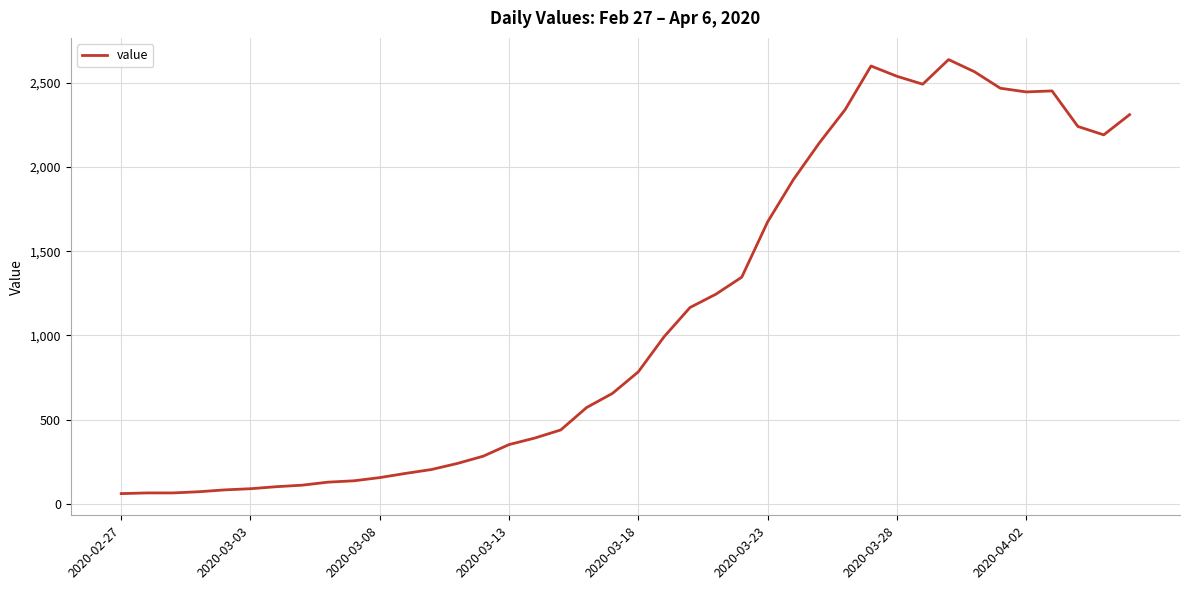

What is the difference between the maximum and minimum values?

2577